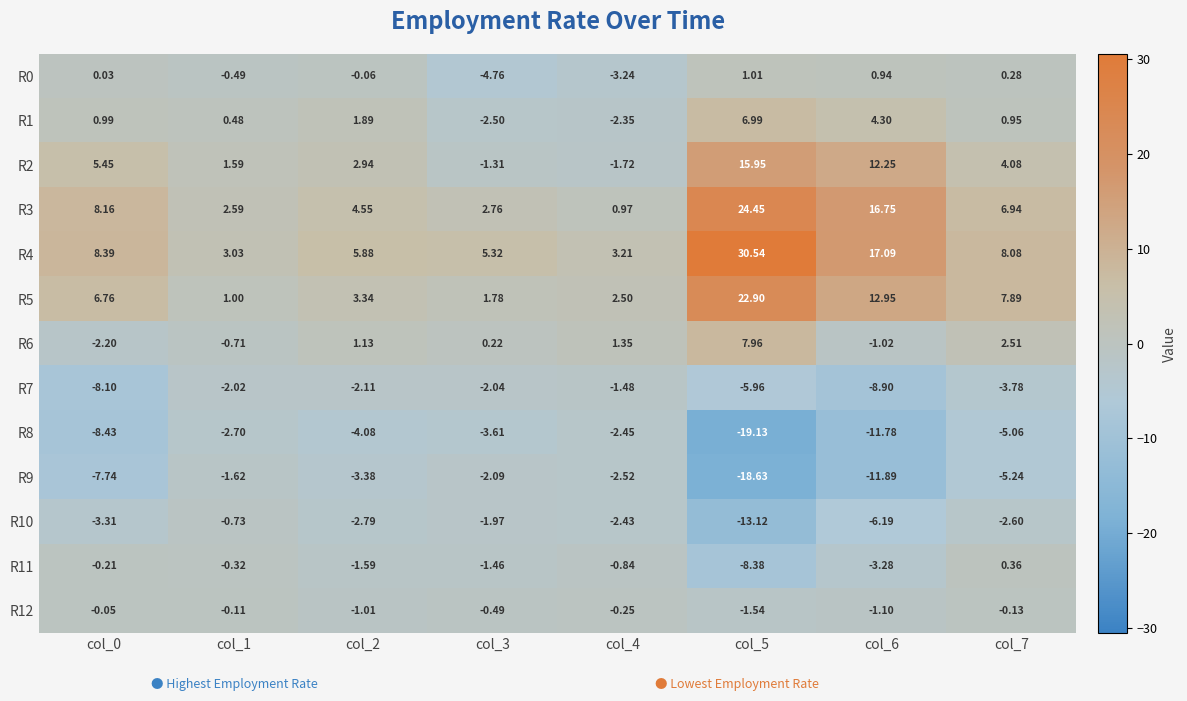

How many categories are shown in the chart?

8